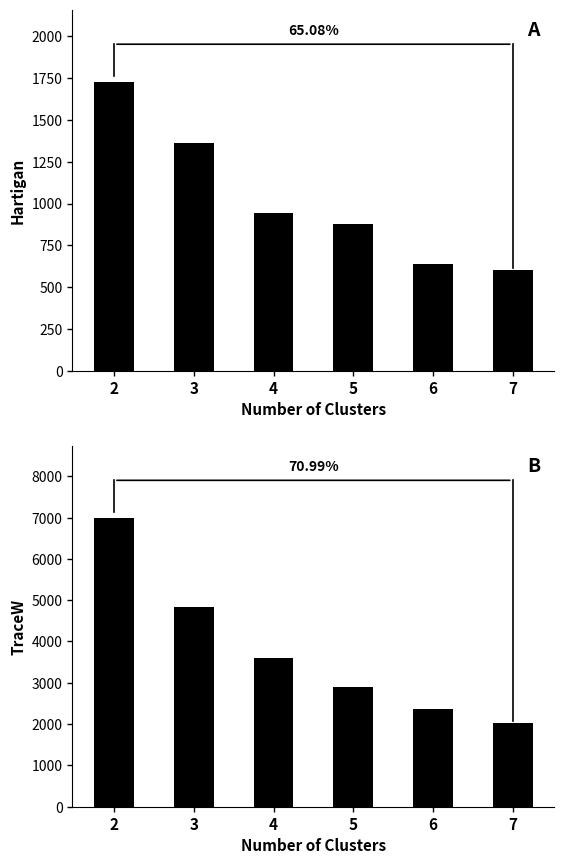

Which series has the widest spread of values?

TraceW